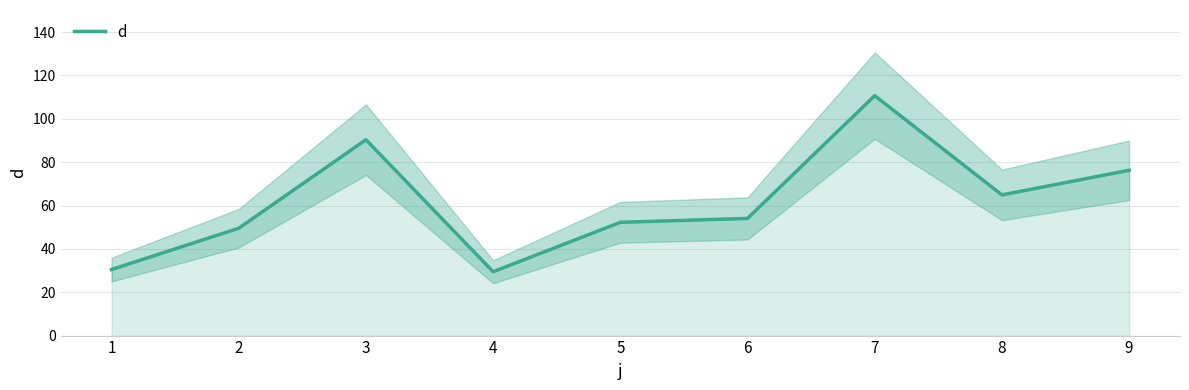

At which category does the data reach its first local valley?

4